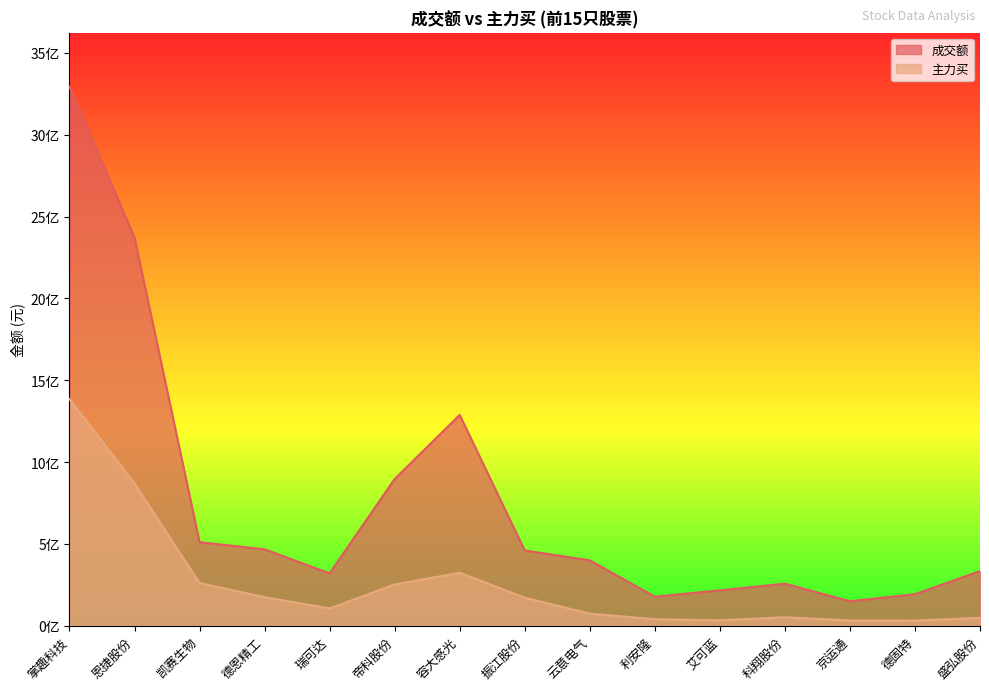

List the labels in order of 成交额 value, largest first.

掌趣科技, 恩捷股份, 容大感光, 帝科股份, 凯赛生物, 德恩精工, 振江股份, 云意电气, 盛弘股份, 瑞可达, 科翔股份, 艾可蓝, 德固特, 利安隆, 京运通